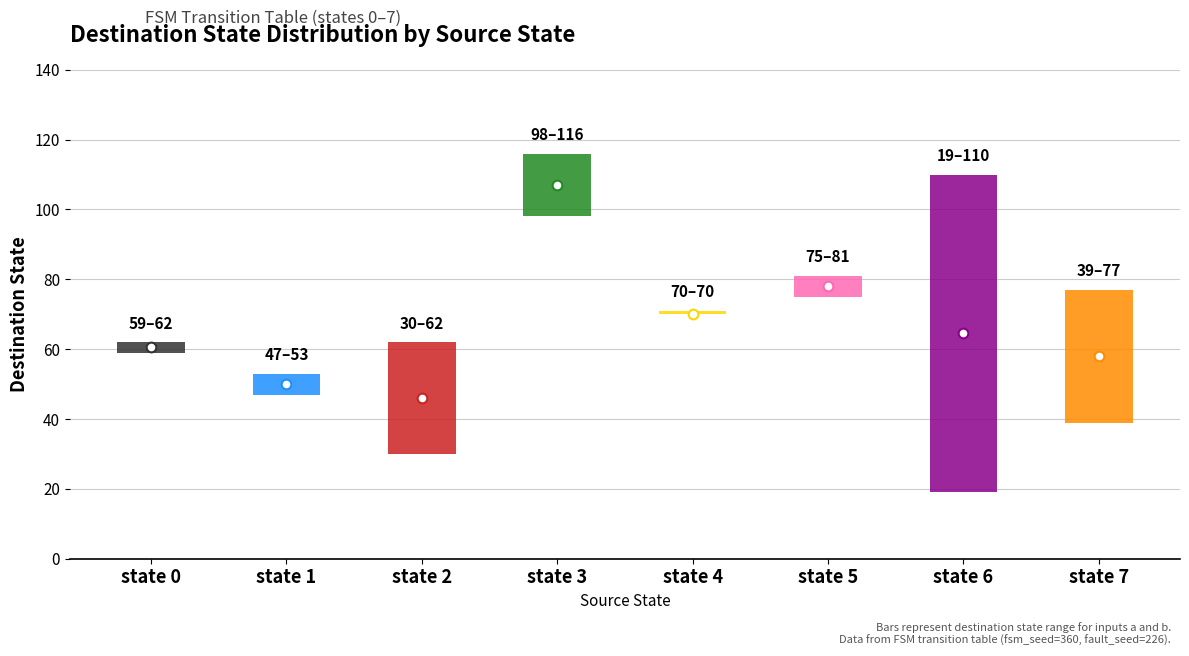

What is the average value of the input_a_dest series?

66